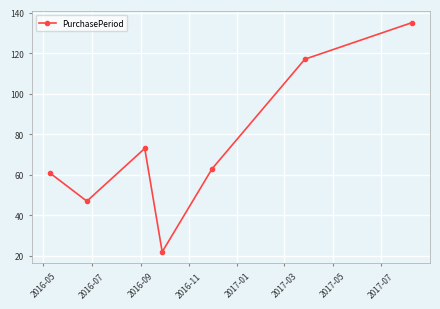

Reading left to right, transcribe all the data shown in this chart.

61	47	73	22	63	117	135